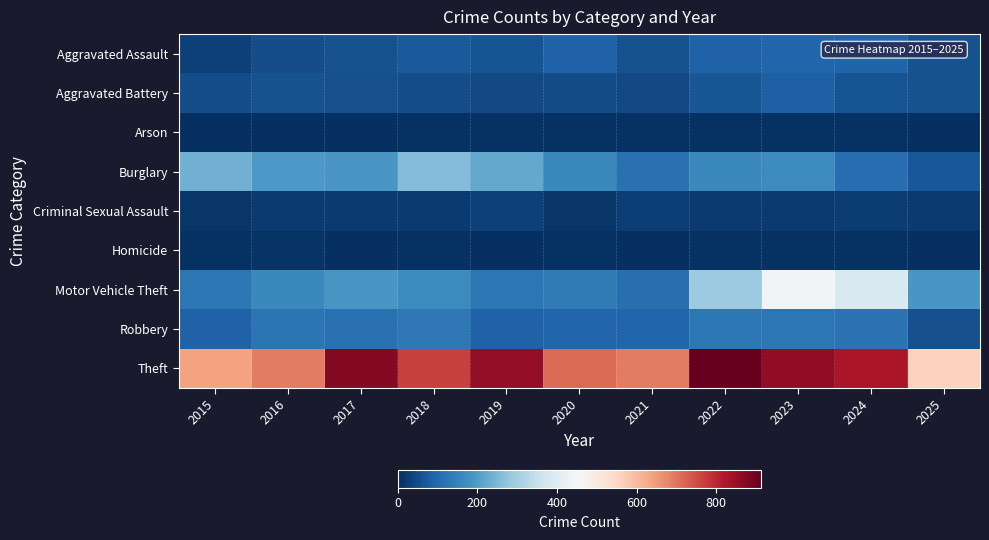

Reading left to right, extract all data points from this chart.

Aggravated Assault: 2015=31	2016=50	2017=59	2018=72	2019=61	2020=87	2021=58	2022=89	2023=93	2024=91	2025=58
Aggravated Battery: 2015=50	2016=60	2017=54	2018=52	2019=45	2020=48	2021=43	2022=66	2023=83	2024=64	2025=57
Arson: 2015=3	2016=3	2017=1	2018=6	2019=5	2020=4	2021=6	2022=7	2023=6	2024=5	2025=0
Burglary: 2015=236	2016=194	2017=192	2018=257	2019=221	2020=163	2021=117	2022=163	2023=167	2024=110	2025=71
Criminal Sexual Assault: 2015=13	2016=20	2017=19	2018=20	2019=29	2020=13	2021=25	2022=18	2023=20	2024=24	2025=19
Homicide: 2015=4	2016=8	2017=2	2018=5	2019=3	2020=6	2021=2	2022=6	2023=4	2024=4	2025=2
Motor Vehicle Theft: 2015=125	2016=163	2017=191	2018=164	2019=125	2020=134	2021=113	2022=292	2023=444	2024=388	2025=189
Robbery: 2015=87	2016=123	2017=115	2018=130	2019=89	2020=94	2021=95	2022=125	2023=125	2024=119	2025=56
Theft: 2015=641	2016=689	2017=873	2018=767	2019=855	2020=713	2021=691	2022=912	2023=861	2024=830	2025=561